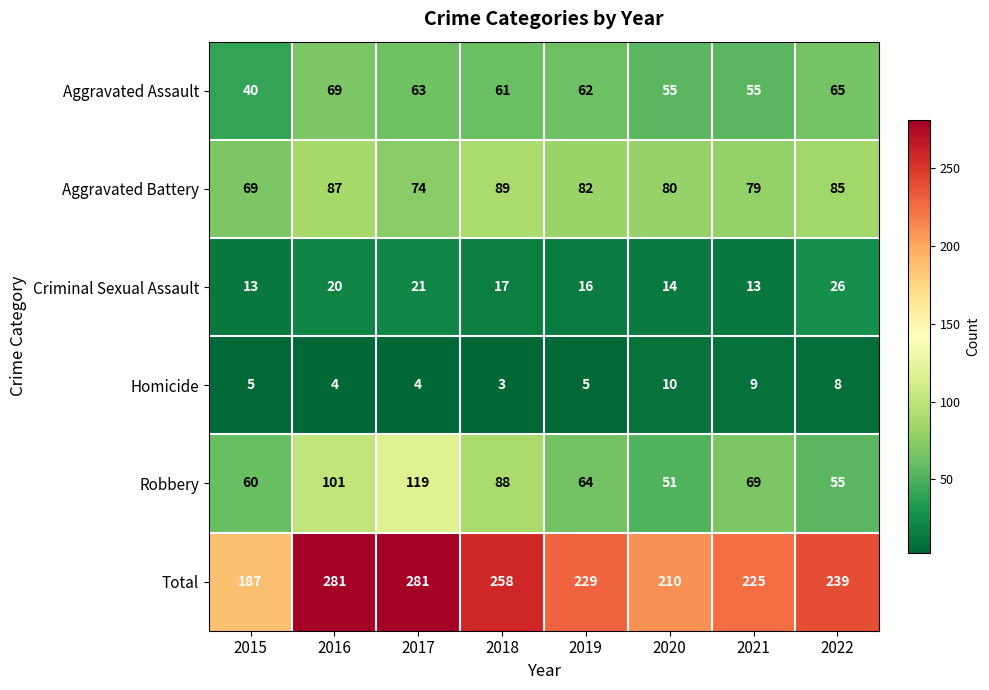

What is the sum of the Robbery values at 2016 and 2017?

220